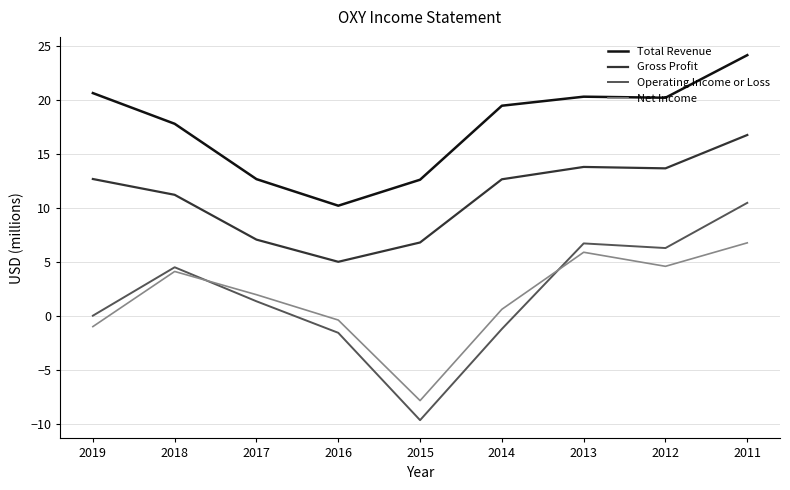

True or false: Total Revenue and Operating Income or Loss cross at least once.

False